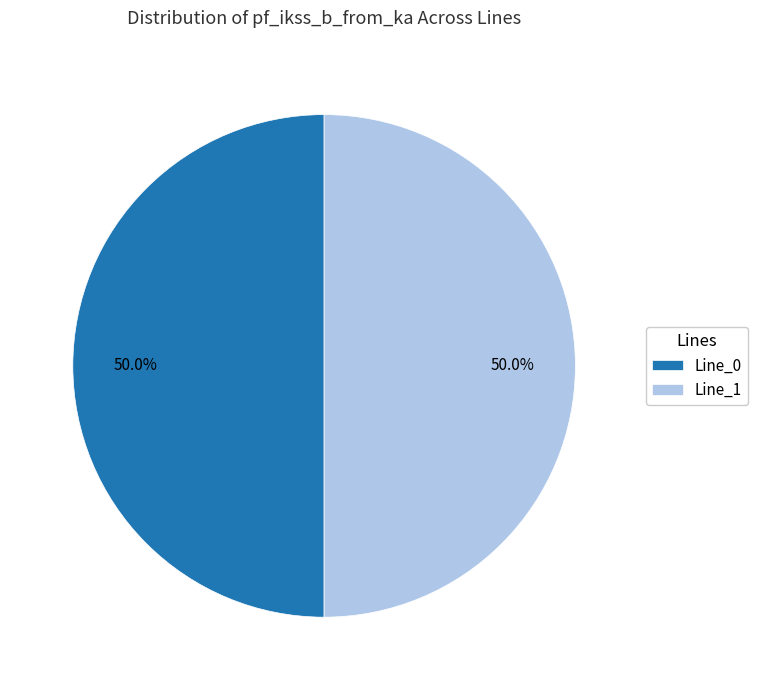

Is it true that Line_0 is 50% of the pie?

True